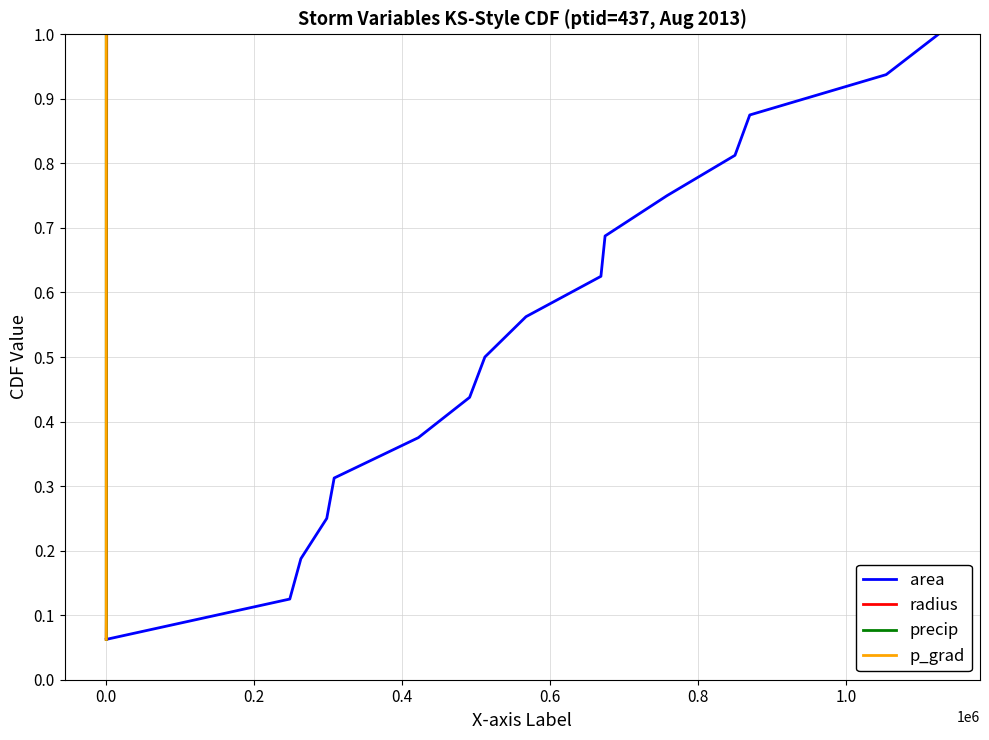

True or false: radius has a value of 1.5 at 15.

False